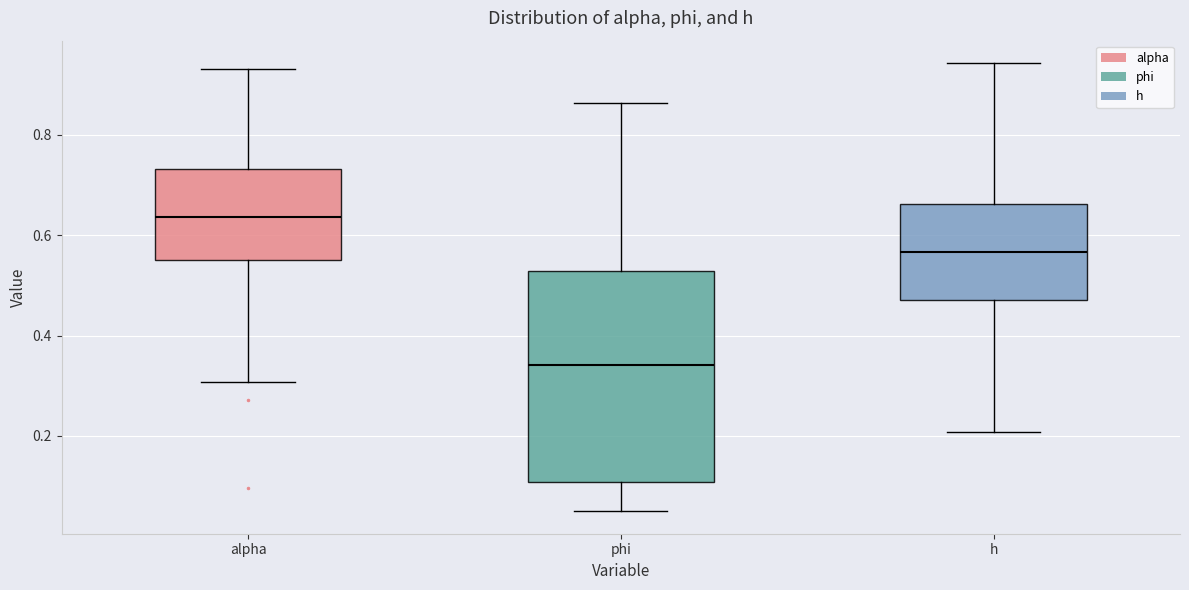

Reading left to right, transcribe this box plot: for each box, give where its median line is, the range the box spans, and where its two whiskers end, as read against the y-axis. The values are not printed on the chart, so give them approximately, as read against the axis.

alpha: median 0.64, box 0.56 to 0.74, whiskers 0.30 to 0.94
phi: median 0.34, box 0.10 to 0.52, whiskers 0.04 to 0.86
h: median 0.56, box 0.48 to 0.66, whiskers 0.20 to 0.94